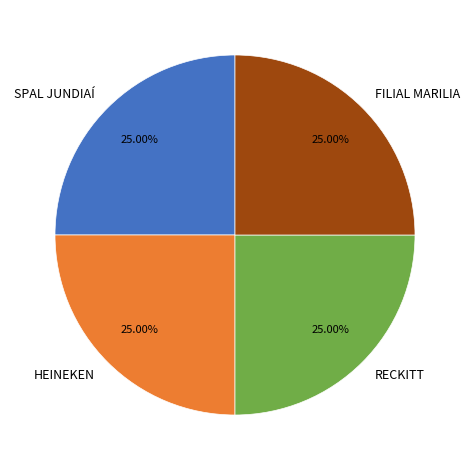

How many slices are in this pie chart?

4